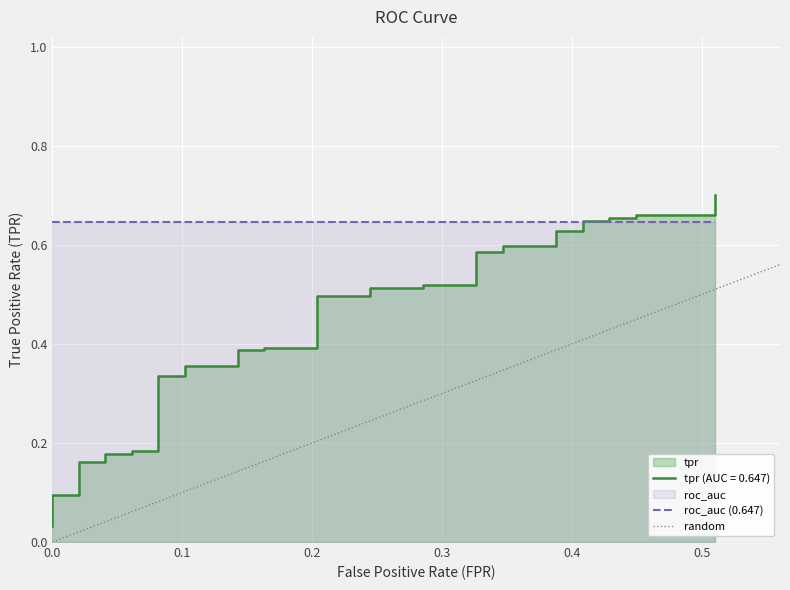

How many data points does each series have?

40